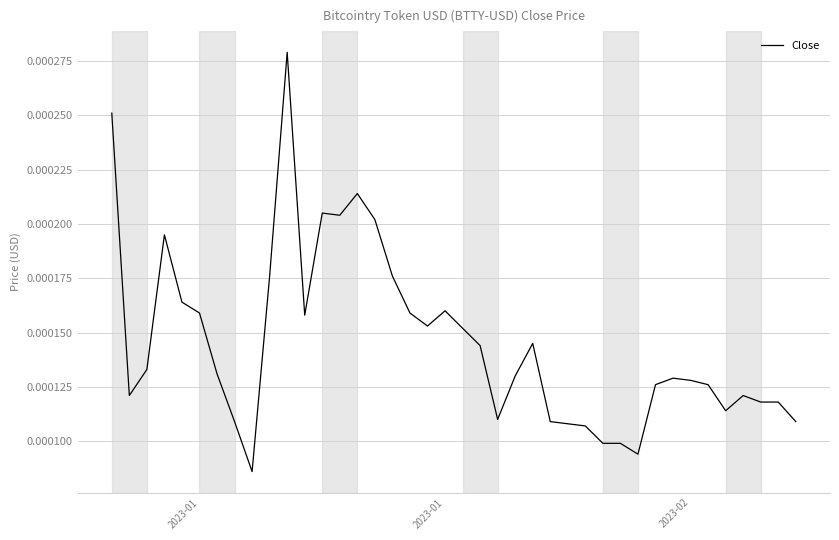

How many series are shown in this chart?

1